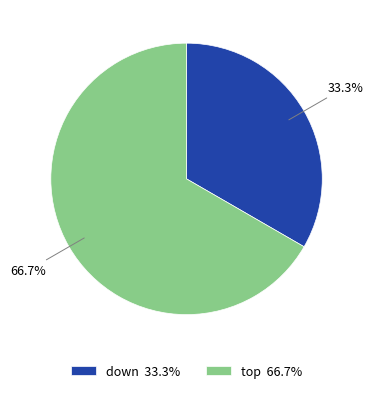

Does down represent more than half of the total?

No